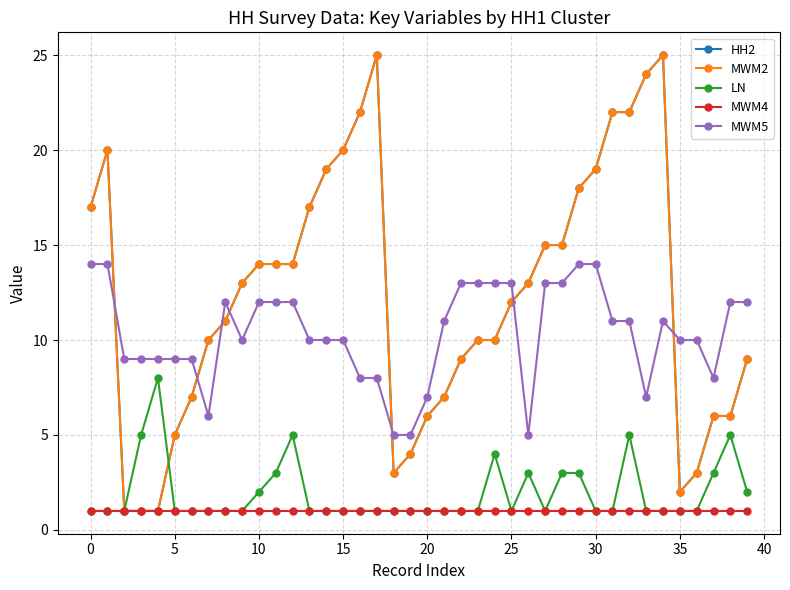

True or false: MWM4 and MWM5 cross at least once.

False